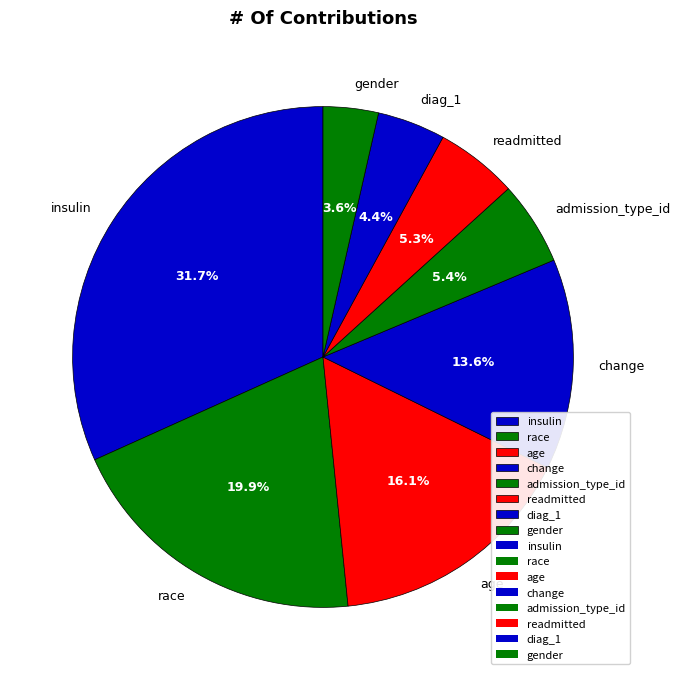

How many segments does this pie chart have?

8